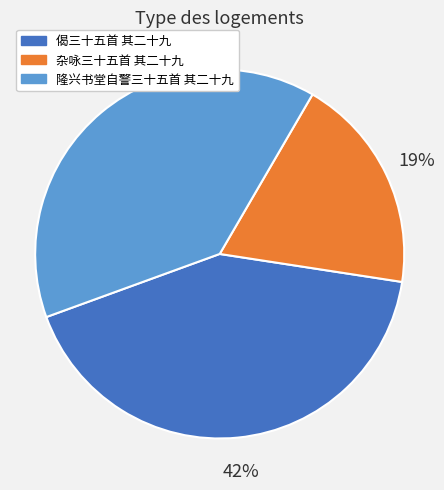

What is the smallest slice in the pie chart?

杂咏三十五首 其二十九